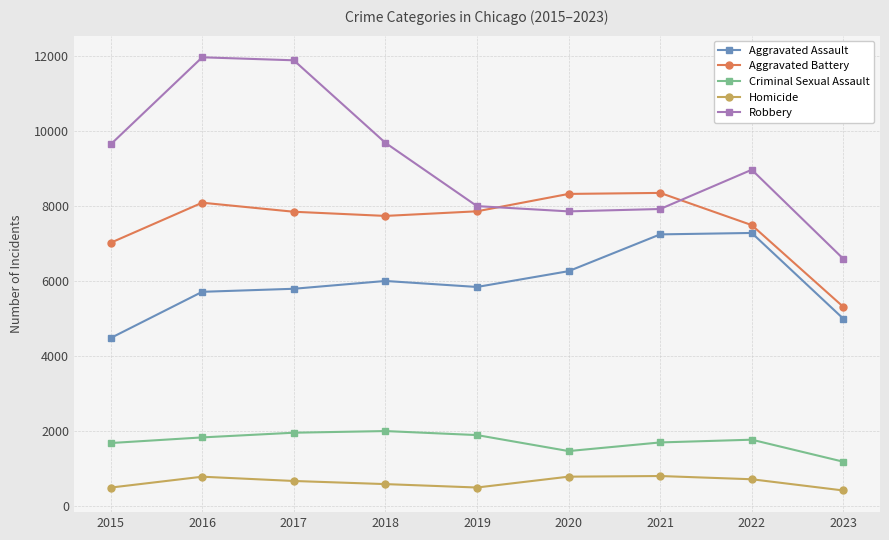

Which series has the largest total across all categories?

Robbery